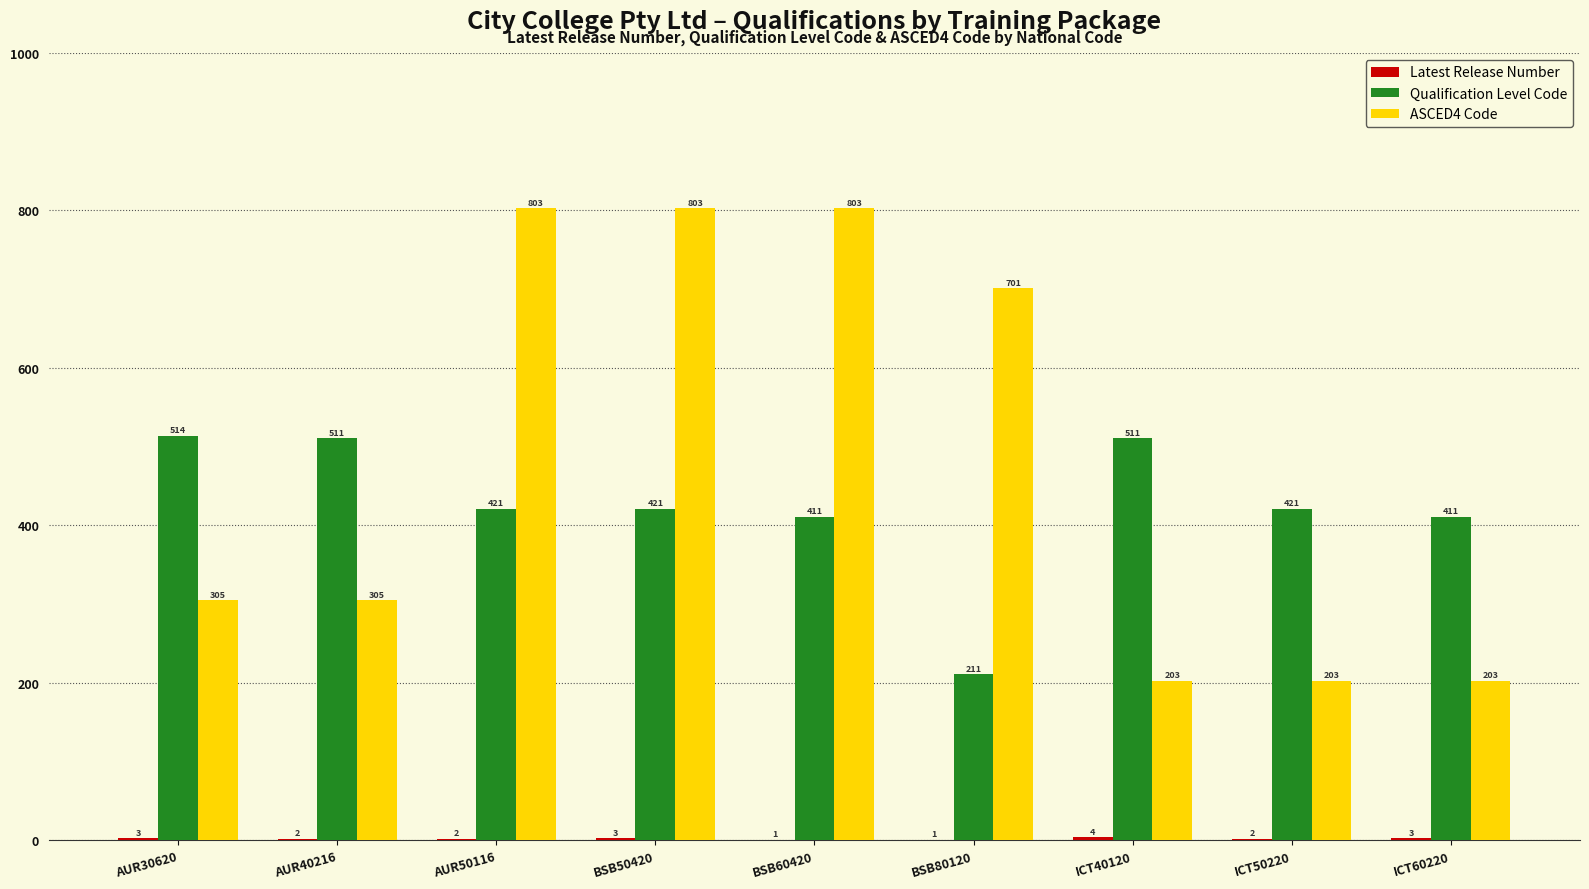

What is the greatest value displayed?

803